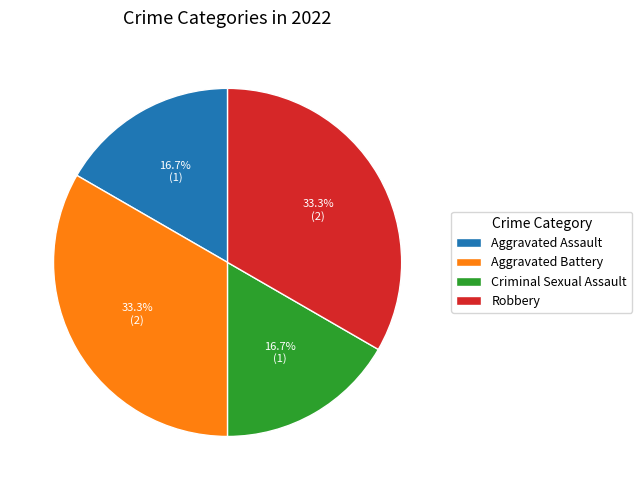

To the nearest percent, what percentage of the pie is Robbery?

33%